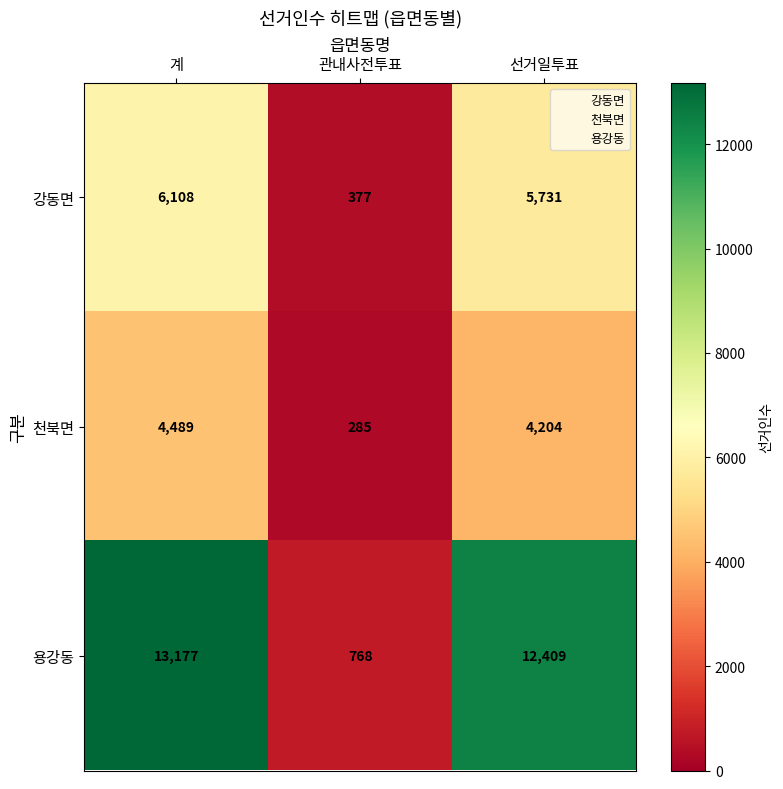

What is the maximum value shown in the chart?

13177